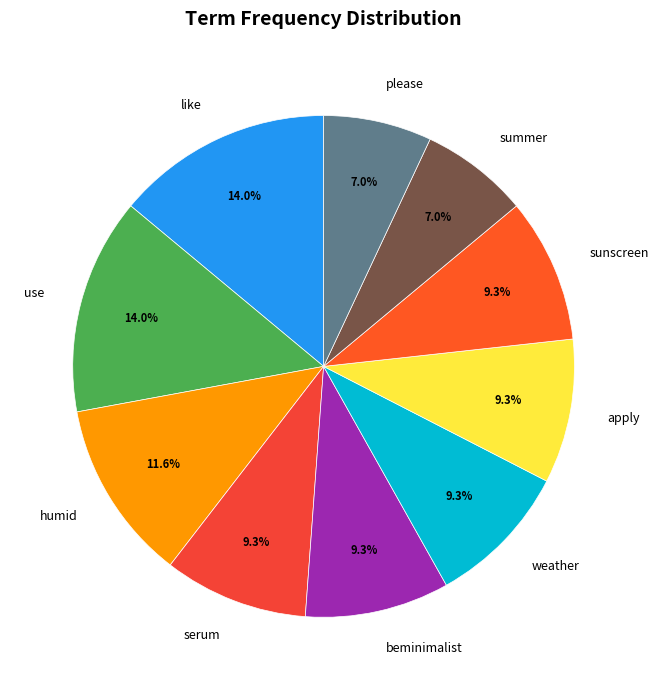

To the nearest percent, what percentage of the pie is use?

14%